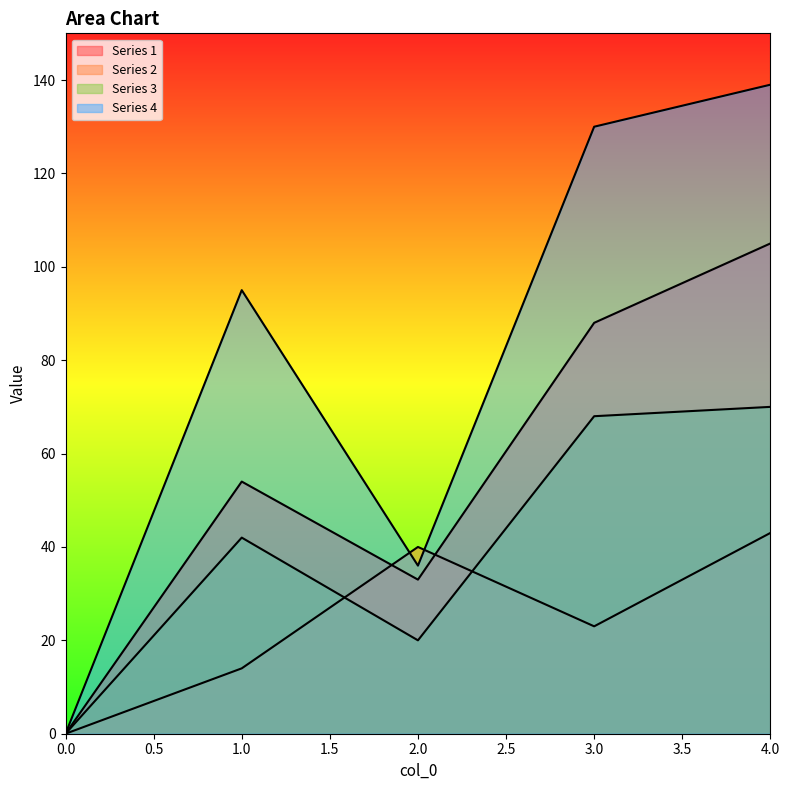

Reading left to right, transcribe all the data shown in this chart.

Series 1: 0=0	1=54	2=33	3=88	4=105
Series 2: 0=0	1=14	2=40	3=23	4=43
Series 3: 0=0	1=42	2=20	3=68	4=70
Series 4: 0=0	1=95	2=36	3=130	4=139